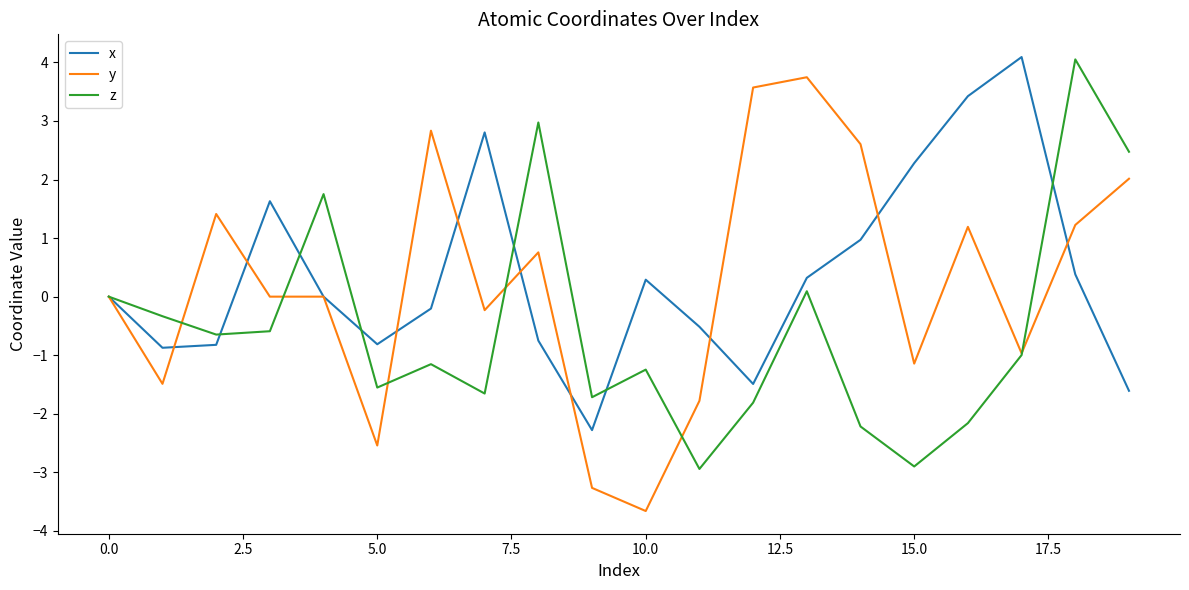

What is the lowest value of the y series?

-3.7